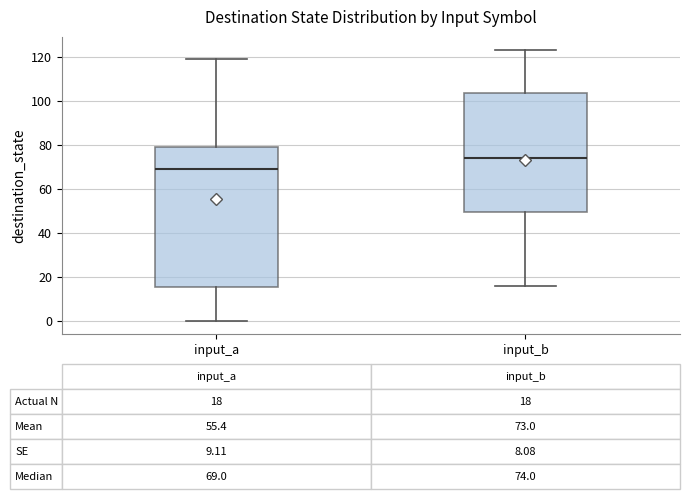

Which box's median line is the lowest?

input_a